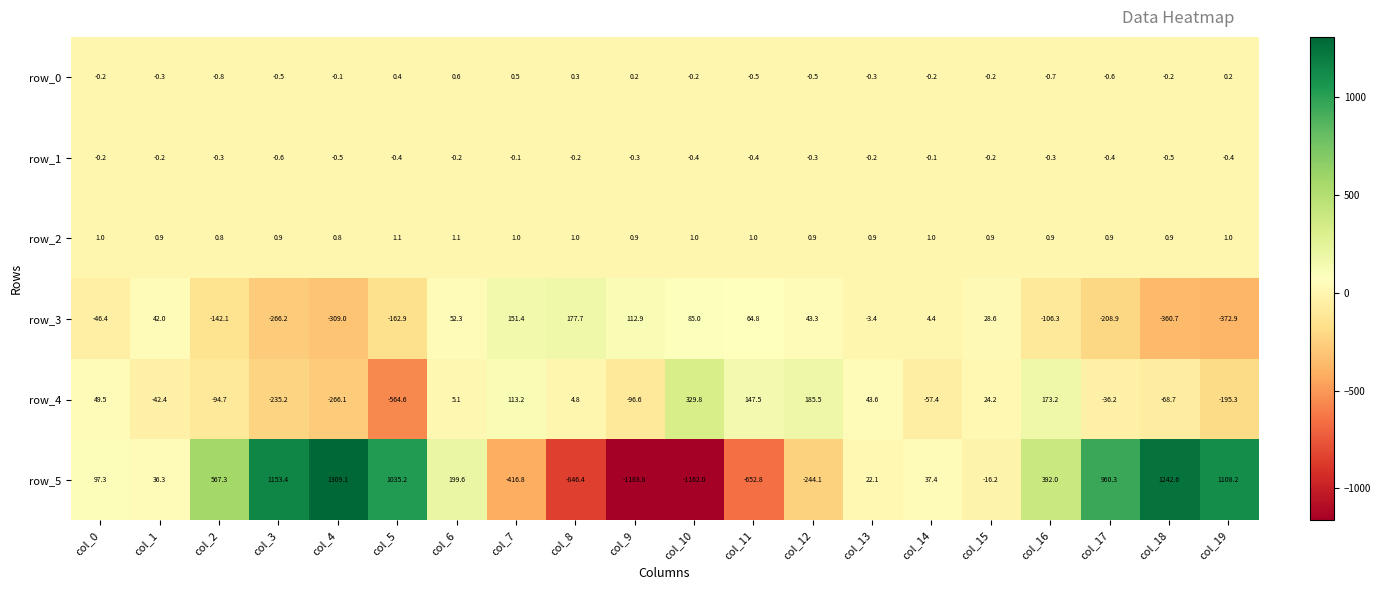

How many values in the row_0 series are below 0?

14